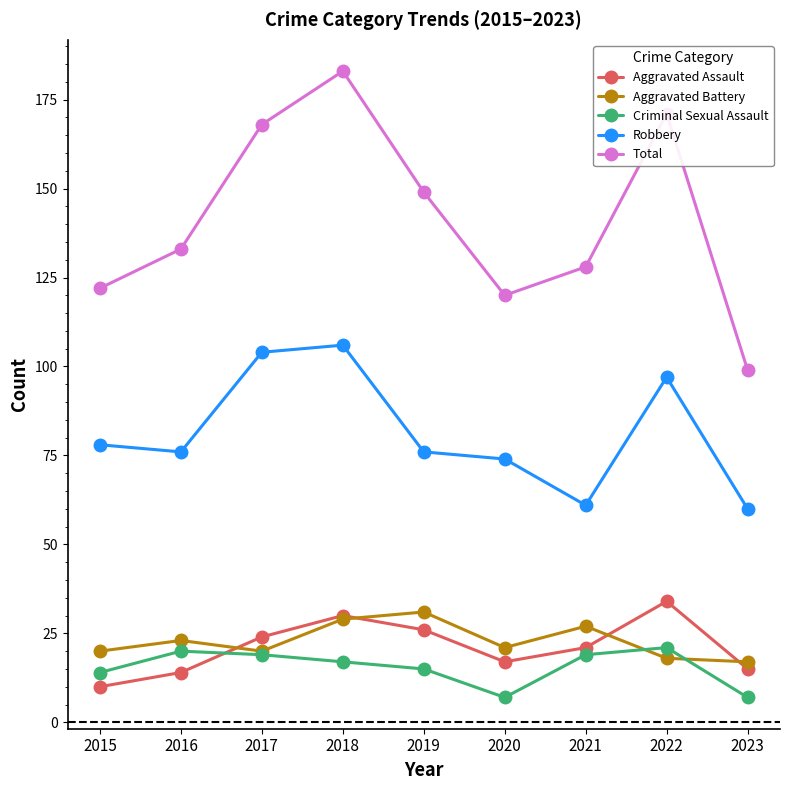

Does the chart have visible grid lines?

No